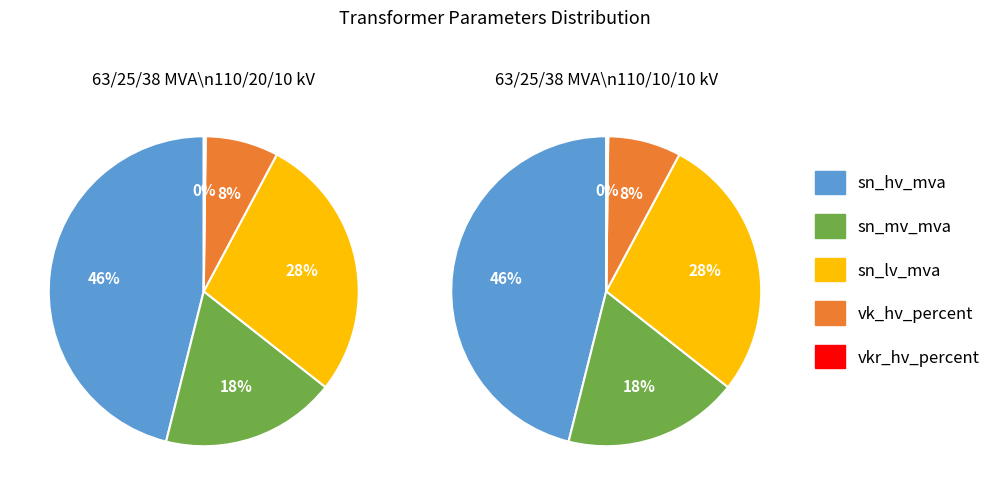

What is the difference between the highest and lowest values at 63/25/38 MVA 110/20/10 kV?

62.7